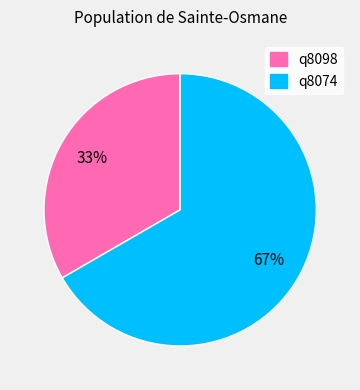

Is there a majority slice in this chart?

Yes